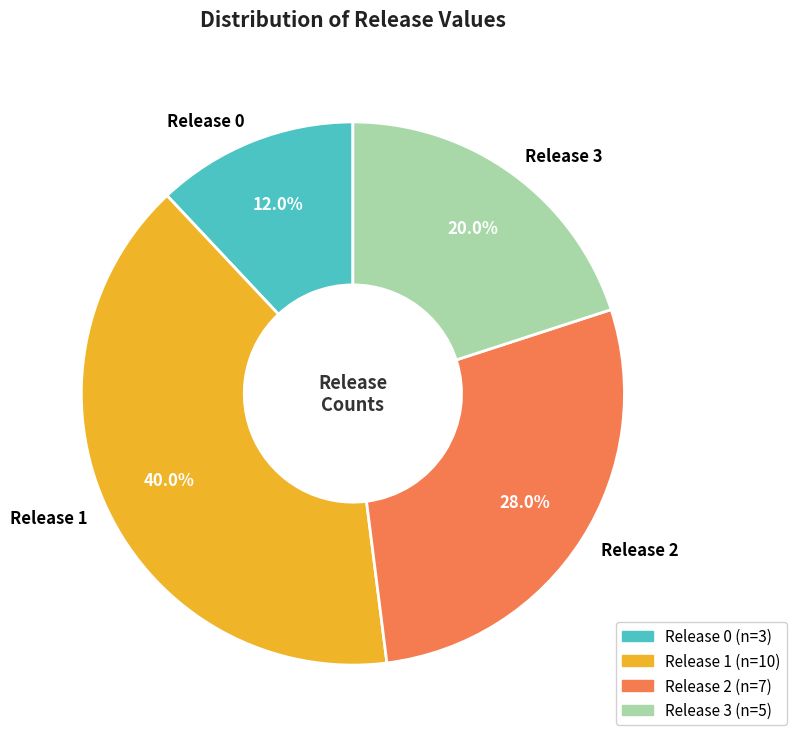

Does Release 3 represent more than half of the total?

No